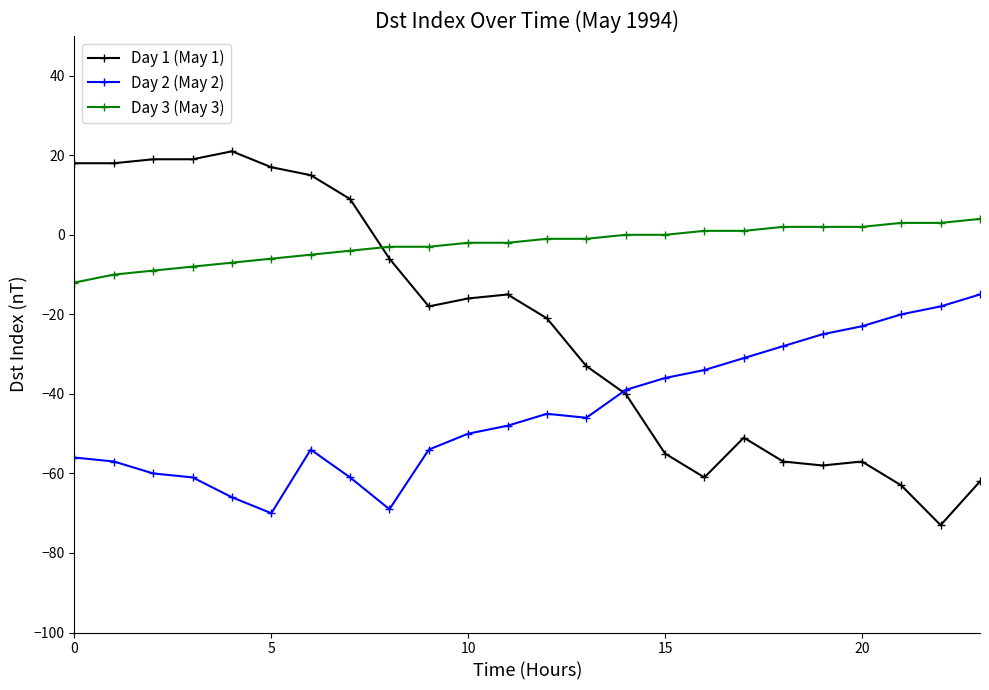

What is the smallest value displayed?

-73